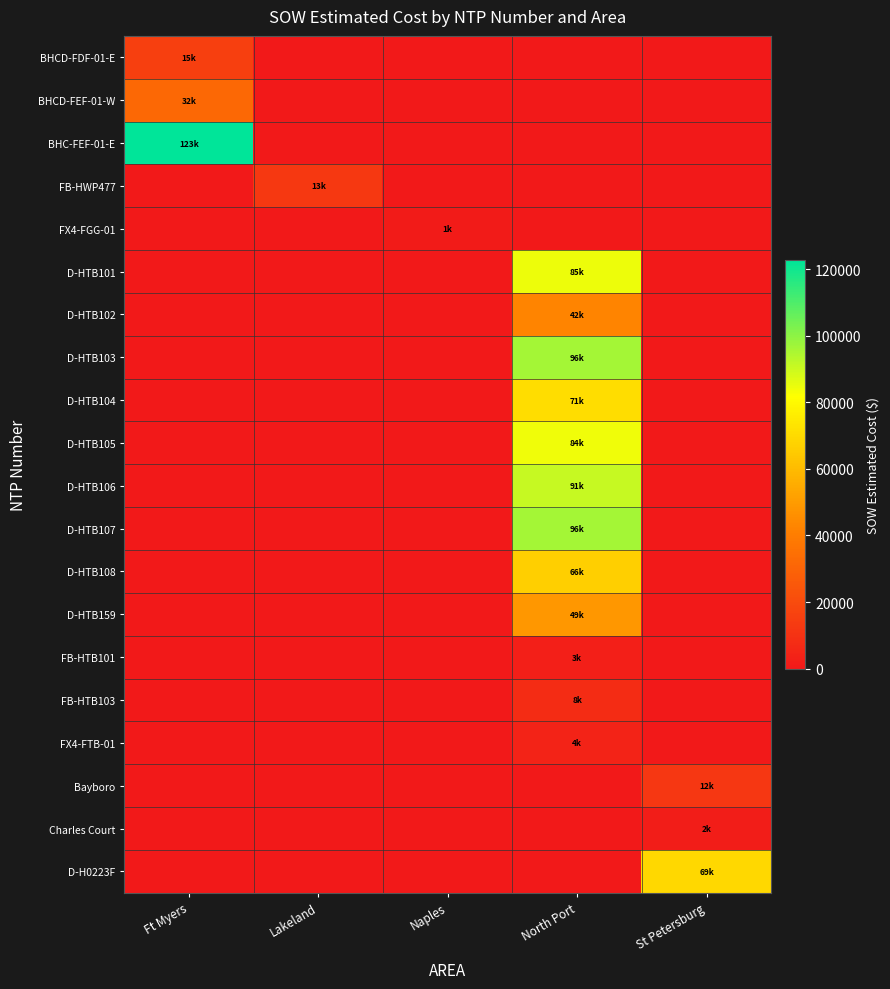

Reading left to right, what are all the values shown in this chart?

BHCD-FDF-01-E: Ft Myers=15436.9	Lakeland=0.0	Naples=0.0	North Port=0.0	St Petersburg=0.0
BHCD-FEF-01-W: Ft Myers=31717.7	Lakeland=0.0	Naples=0.0	North Port=0.0	St Petersburg=0.0
BHC-FEF-01-E: Ft Myers=122715.9	Lakeland=0.0	Naples=0.0	North Port=0.0	St Petersburg=0.0
FB-HWP477: Ft Myers=0.0	Lakeland=12886.4	Naples=0.0	North Port=0.0	St Petersburg=0.0
FX4-FGG-01: Ft Myers=0.0	Lakeland=0.0	Naples=1343.9	North Port=0.0	St Petersburg=0.0
D-HTB101: Ft Myers=0.0	Lakeland=0.0	Naples=0.0	North Port=84564.5	St Petersburg=0.0
D-HTB102: Ft Myers=0.0	Lakeland=0.0	Naples=0.0	North Port=42408.0	St Petersburg=0.0
D-HTB103: Ft Myers=0.0	Lakeland=0.0	Naples=0.0	North Port=96198.5	St Petersburg=0.0
D-HTB104: Ft Myers=0.0	Lakeland=0.0	Naples=0.0	North Port=71001.0	St Petersburg=0.0
D-HTB105: Ft Myers=0.0	Lakeland=0.0	Naples=0.0	North Port=84103.0	St Petersburg=0.0
D-HTB106: Ft Myers=0.0	Lakeland=0.0	Naples=0.0	North Port=90832.0	St Petersburg=0.0
D-HTB107: Ft Myers=0.0	Lakeland=0.0	Naples=0.0	North Port=96242.0	St Petersburg=0.0
D-HTB108: Ft Myers=0.0	Lakeland=0.0	Naples=0.0	North Port=66271.5	St Petersburg=0.0
D-HTB159: Ft Myers=0.0	Lakeland=0.0	Naples=0.0	North Port=48577.0	St Petersburg=0.0
FB-HTB101: Ft Myers=0.0	Lakeland=0.0	Naples=0.0	North Port=2530.0	St Petersburg=0.0
FB-HTB103: Ft Myers=0.0	Lakeland=0.0	Naples=0.0	North Port=7803.1	St Petersburg=0.0
FX4-FTB-01: Ft Myers=0.0	Lakeland=0.0	Naples=0.0	North Port=4254.7	St Petersburg=0.0
Bayboro: Ft Myers=0.0	Lakeland=0.0	Naples=0.0	North Port=0.0	St Petersburg=12213.7
Charles Court: Ft Myers=0.0	Lakeland=0.0	Naples=0.0	North Port=0.0	St Petersburg=1618.8
D-H0223F: Ft Myers=0.0	Lakeland=0.0	Naples=0.0	North Port=0.0	St Petersburg=69076.0